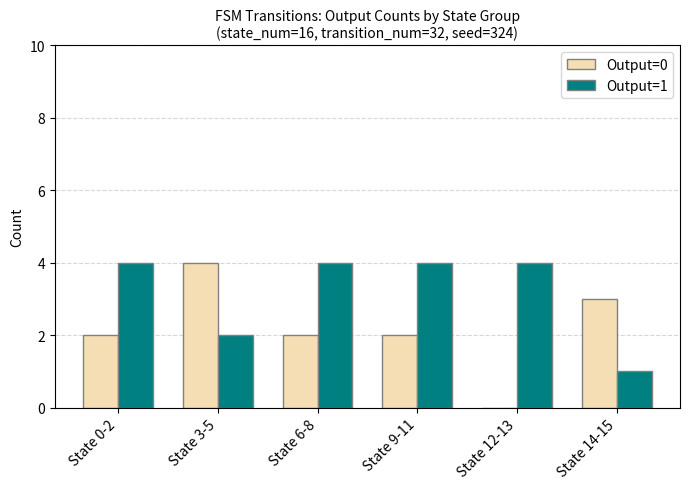

Reading right to left, what are all the values shown in this chart?

Output=0: State 14-15=3	State 12-13=0	State 9-11=2	State 6-8=2	State 3-5=4	State 0-2=2
Output=1: State 14-15=1	State 12-13=4	State 9-11=4	State 6-8=4	State 3-5=2	State 0-2=4